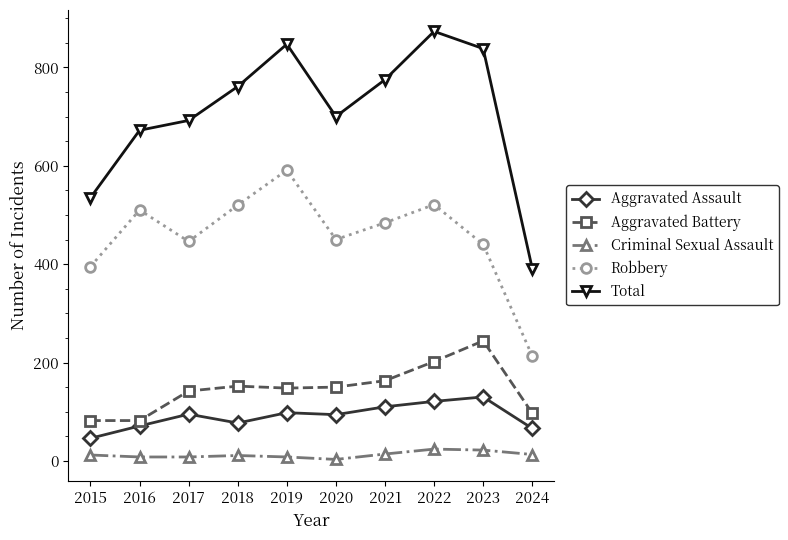

What is the maximum value shown in the chart?

873